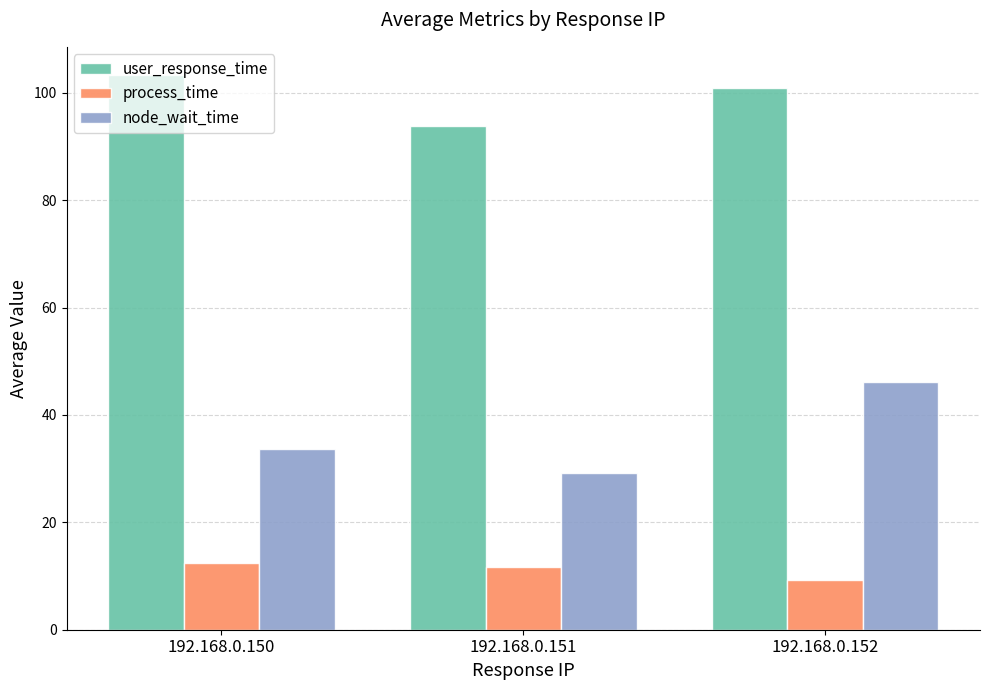

Between 192.168.0.150 and 192.168.0.152, which series saw the biggest shift?

node_wait_time